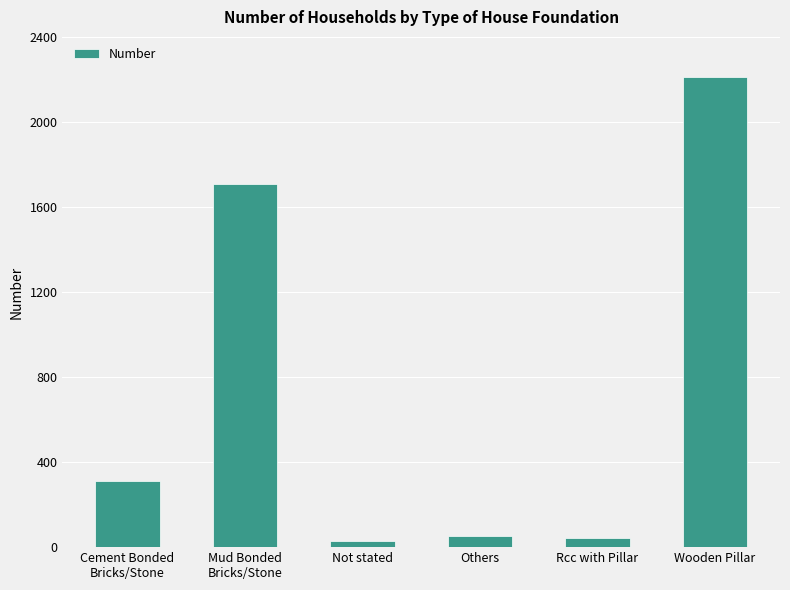

What is the sum of the values at Rcc with Pillar and Others?

96